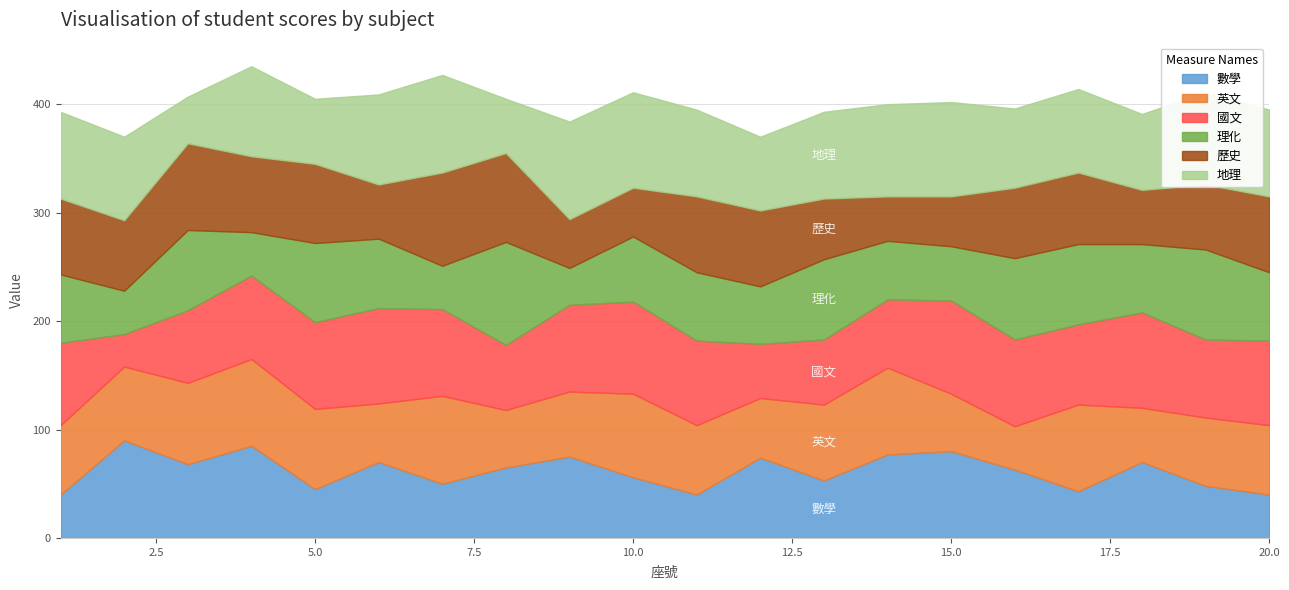

Which series has the largest total across all categories?

地理